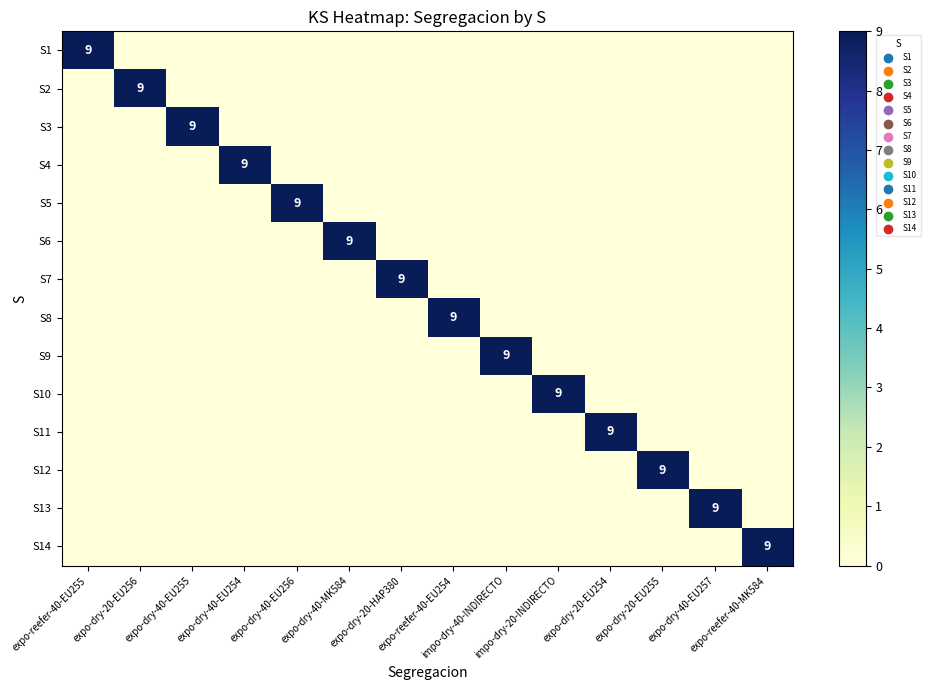

True or false: S5 has a value of 6 at expo-reefer-40-EU254.

False